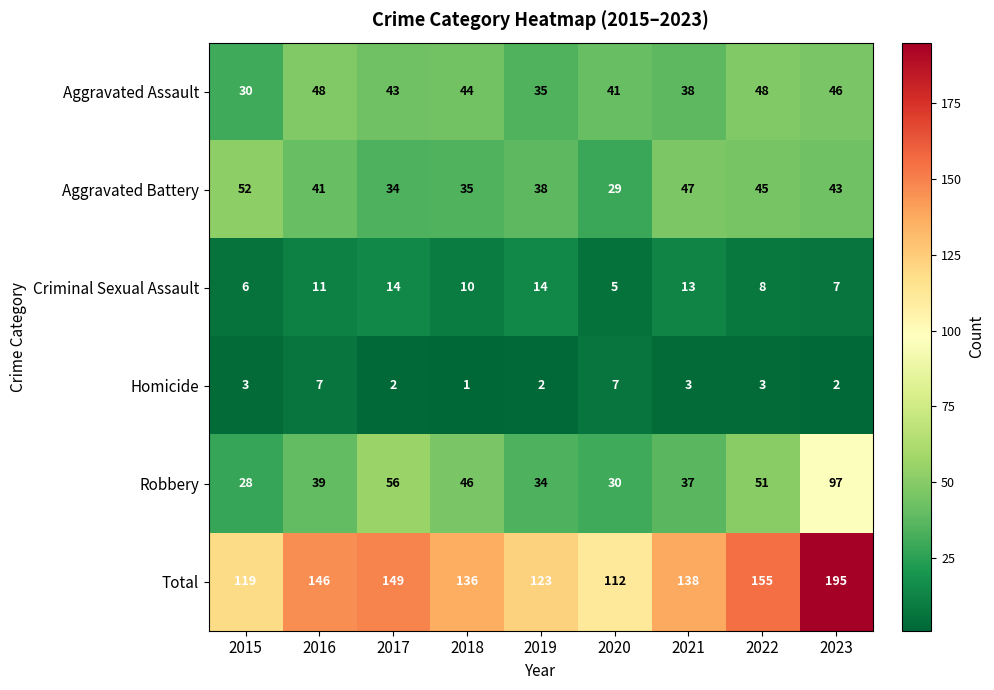

What is the difference between the Total values at 2015 and 2018?

17